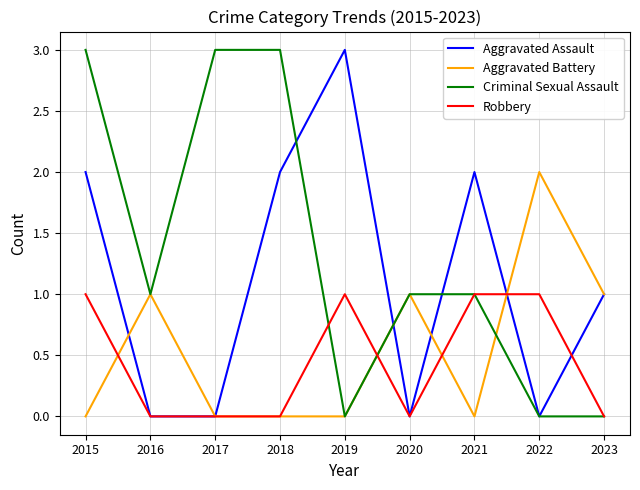

How many distinct data groups are displayed?

4